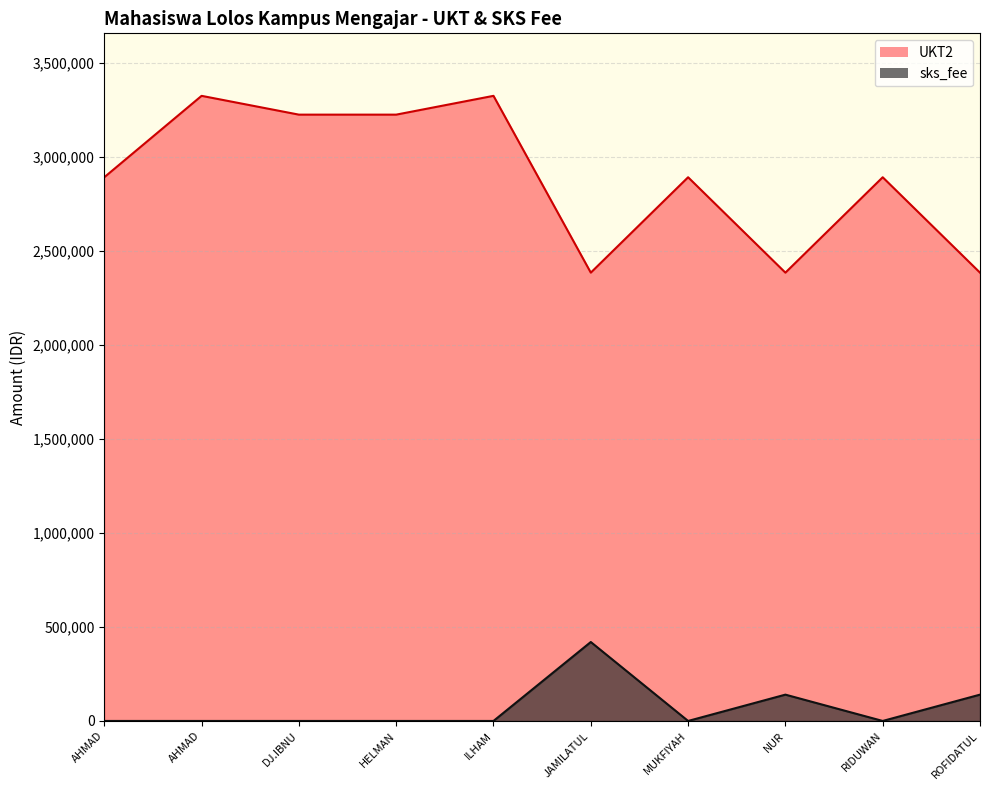

Is it true that sks_fee equals 0 at MUKFIYAH?

True